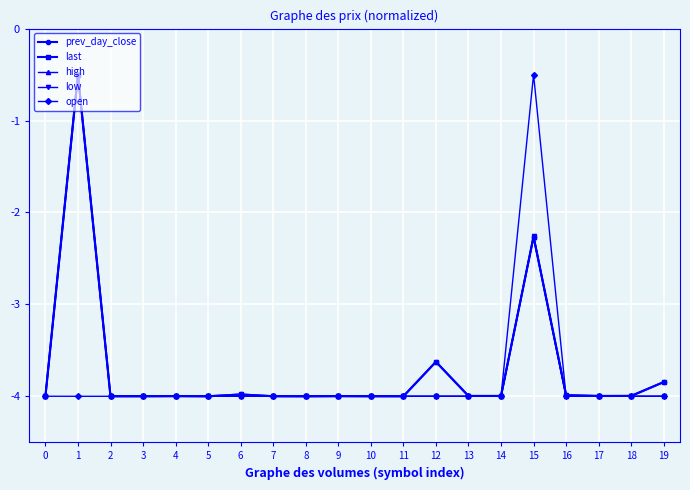

Which series changed the most between 6 and 19?

last